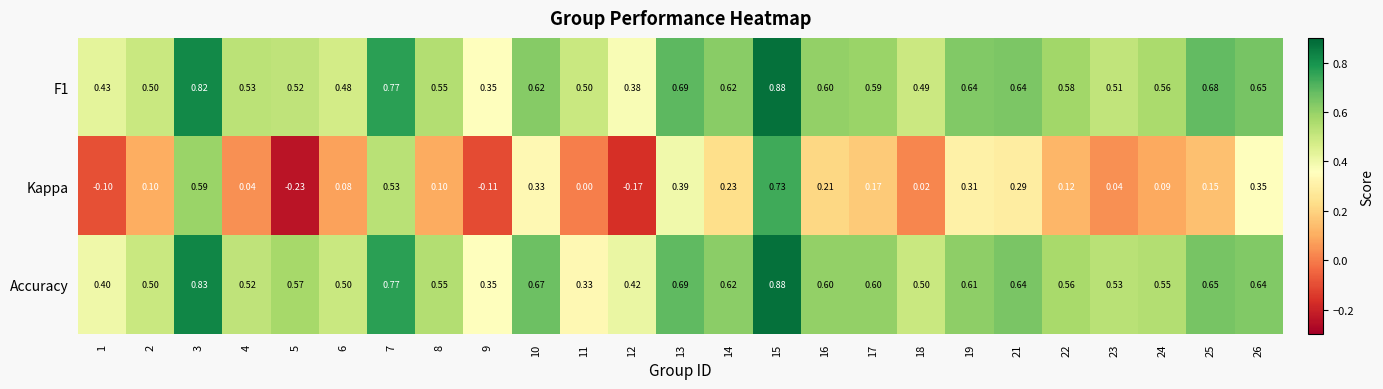

How many data points does each series have?

25